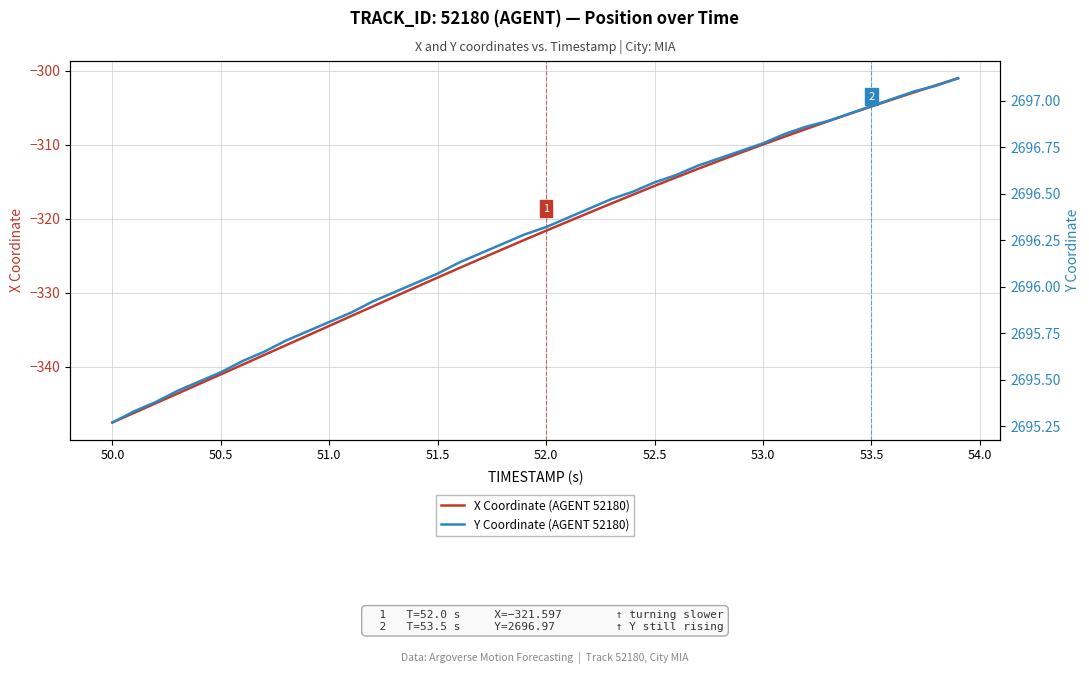

What is the value of the Y Coordinate (AGENT 52180) point at the 23rd from the left?

2696.4